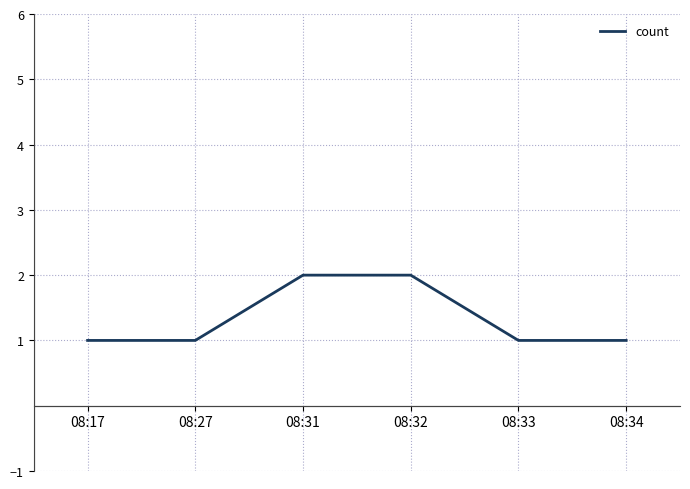

Read the value at 08:27.

1